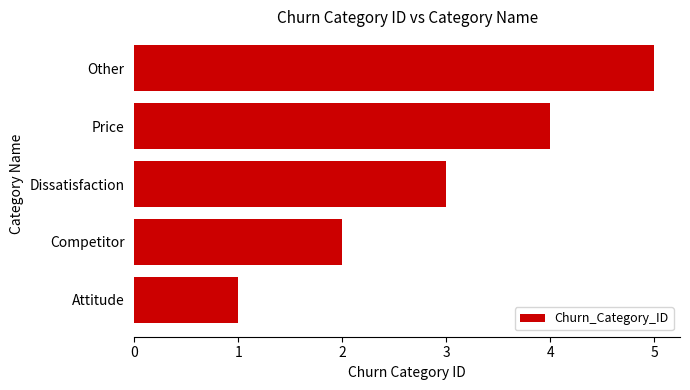

Rank the categories by value from lowest to highest.

Attitude, Competitor, Dissatisfaction, Price, Other